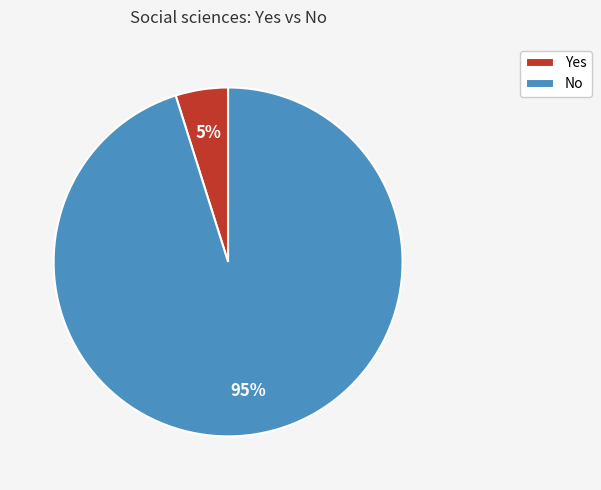

Count the number of slices in the pie.

2